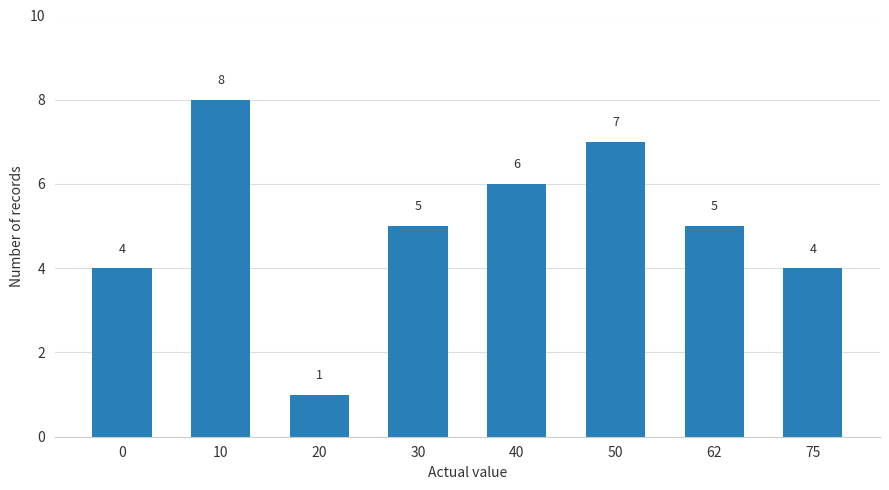

What is the sum of the values at 40 and 62?

11